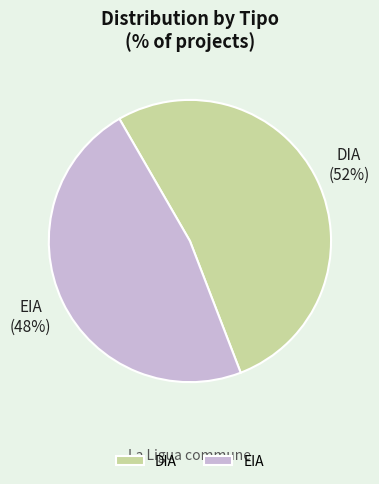

Count the number of slices in the pie.

2